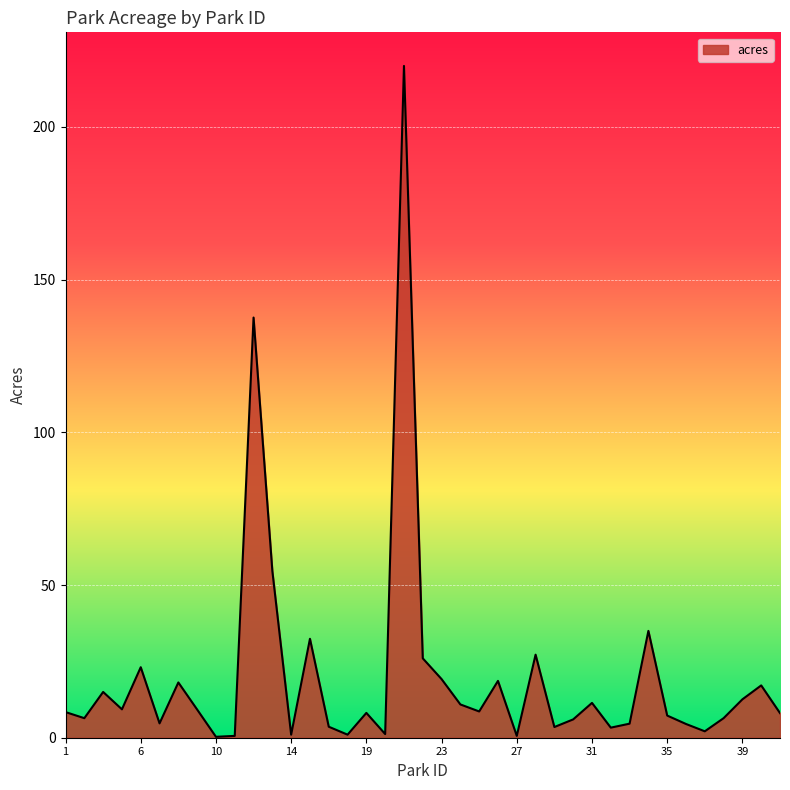

What is the greatest value displayed?

220.0